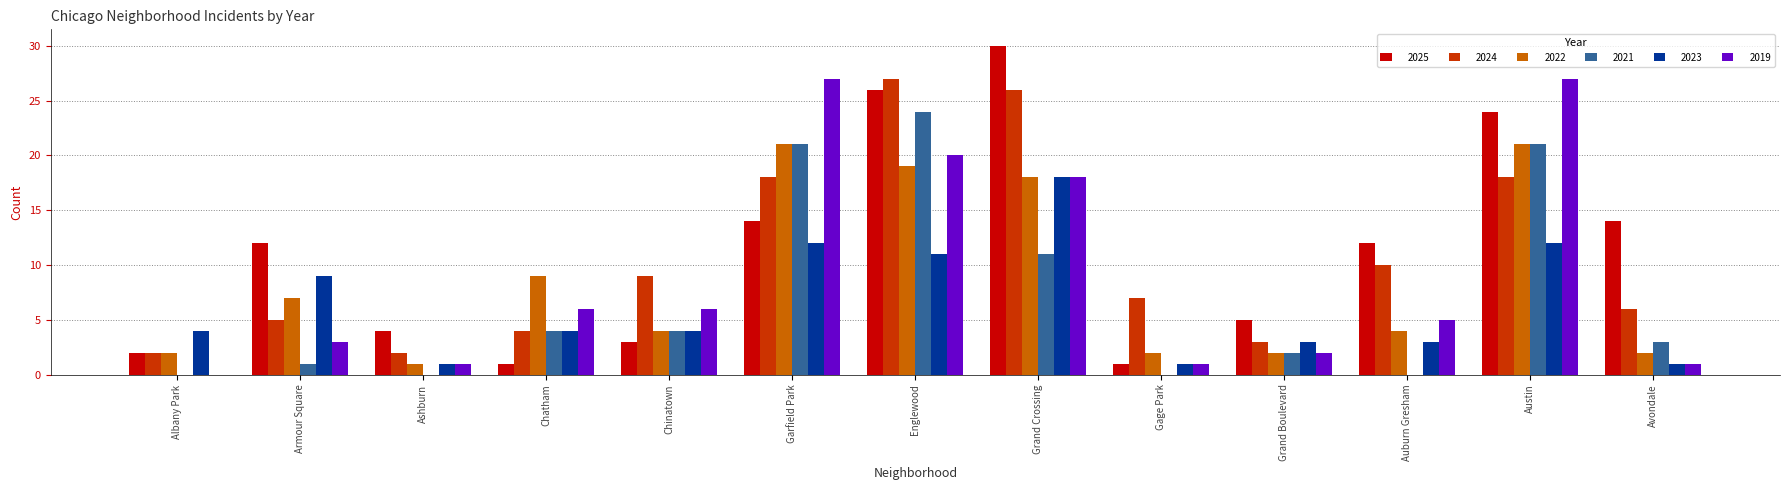

What is the sum of the 2019 values at Ashburn and Englewood?

21